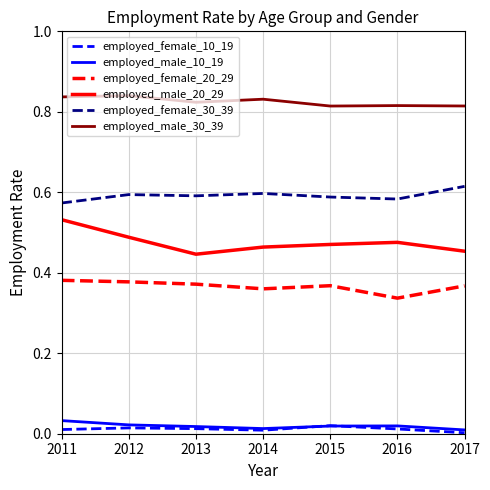

What are all the series names shown in the legend?

employed_female_10_19, employed_male_10_19, employed_female_20_29, employed_male_20_29, employed_female_30_39, employed_male_30_39